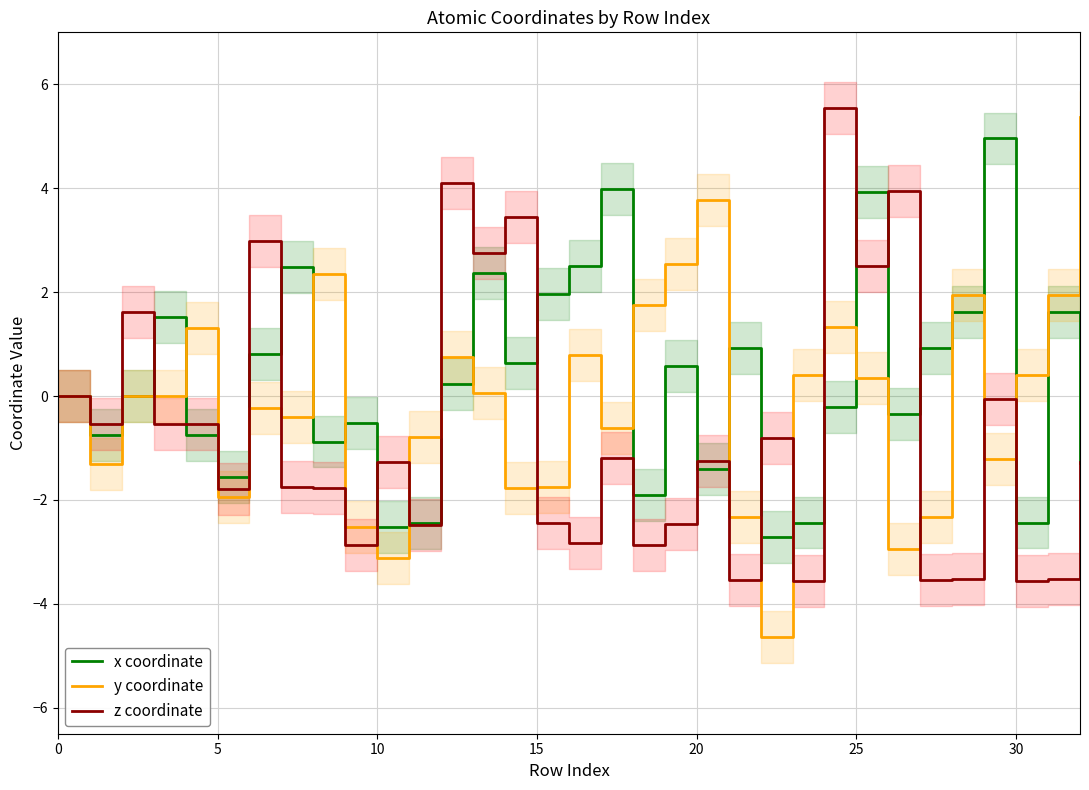

Which series changed the most between 8 and 29?

x coordinate